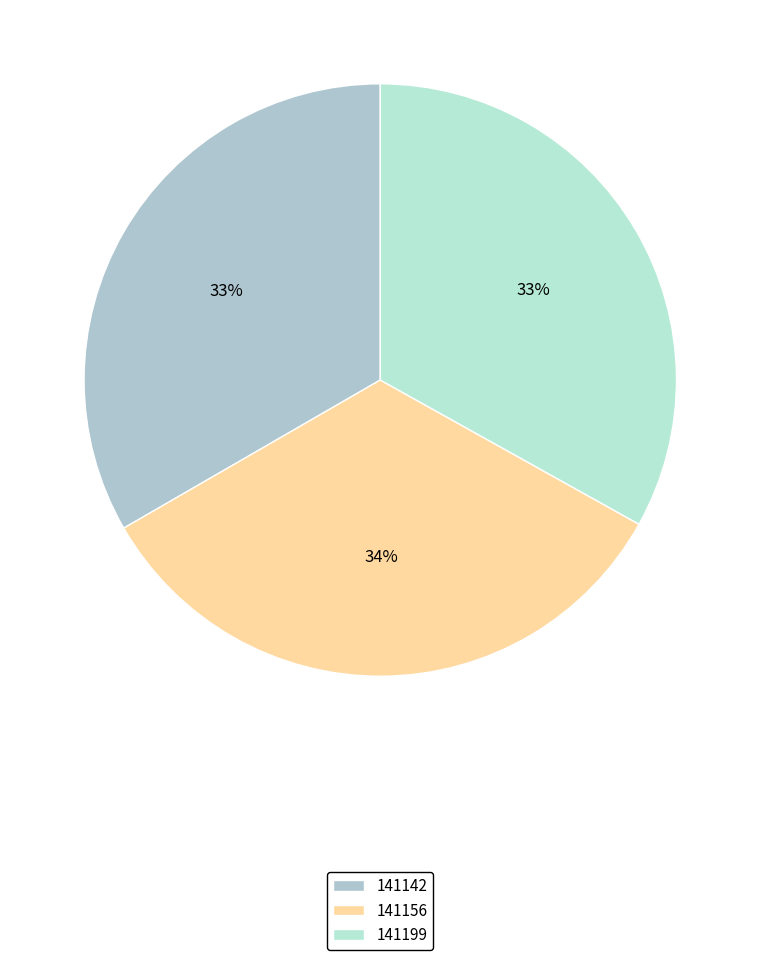

What is the total percentage of 141199 and 141142?

66.4%